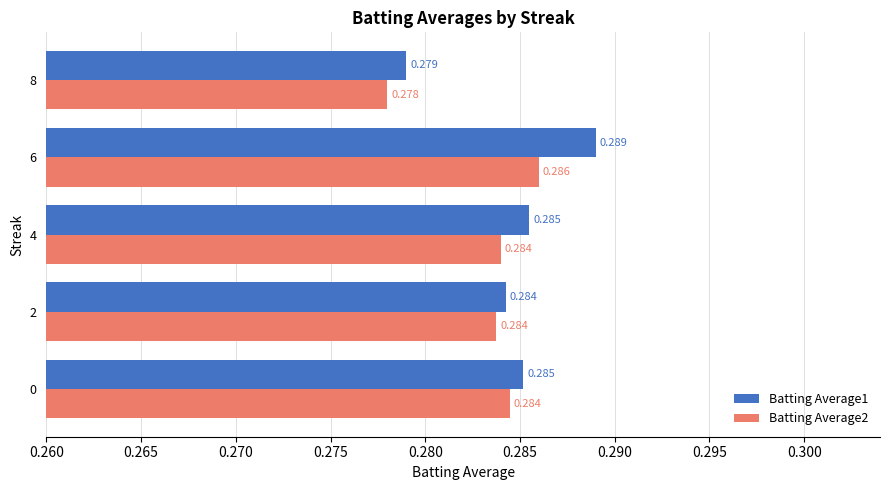

Is the value of Batting Average1 at 6 greater than the value of Batting Average2 at 0?

Yes